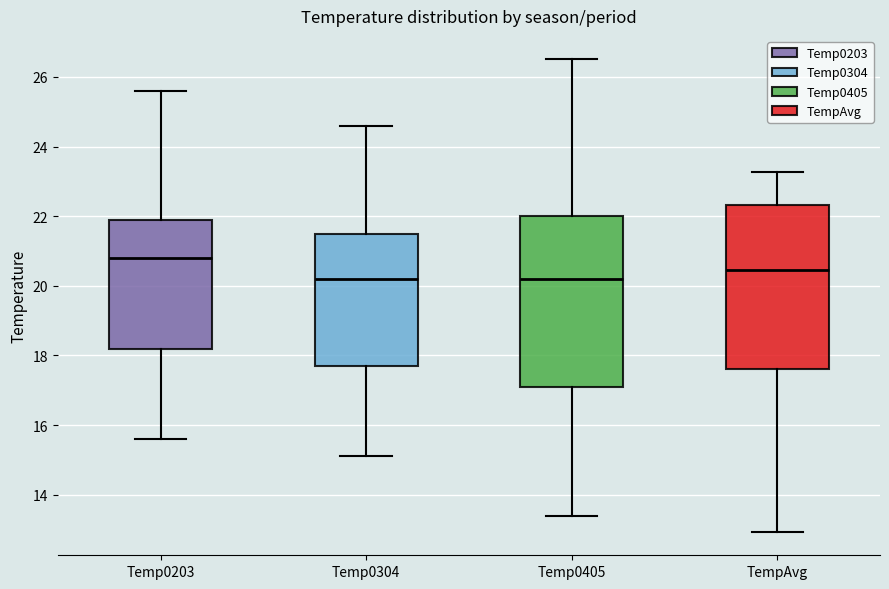

Which box has the highest median line?

Temp0203